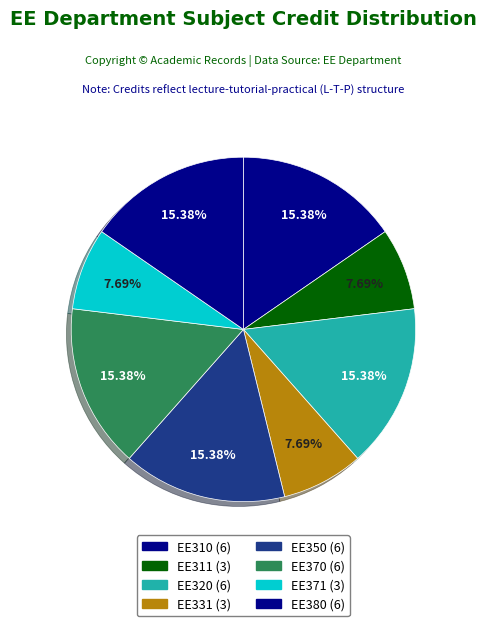

Count the number of slices in the pie.

8